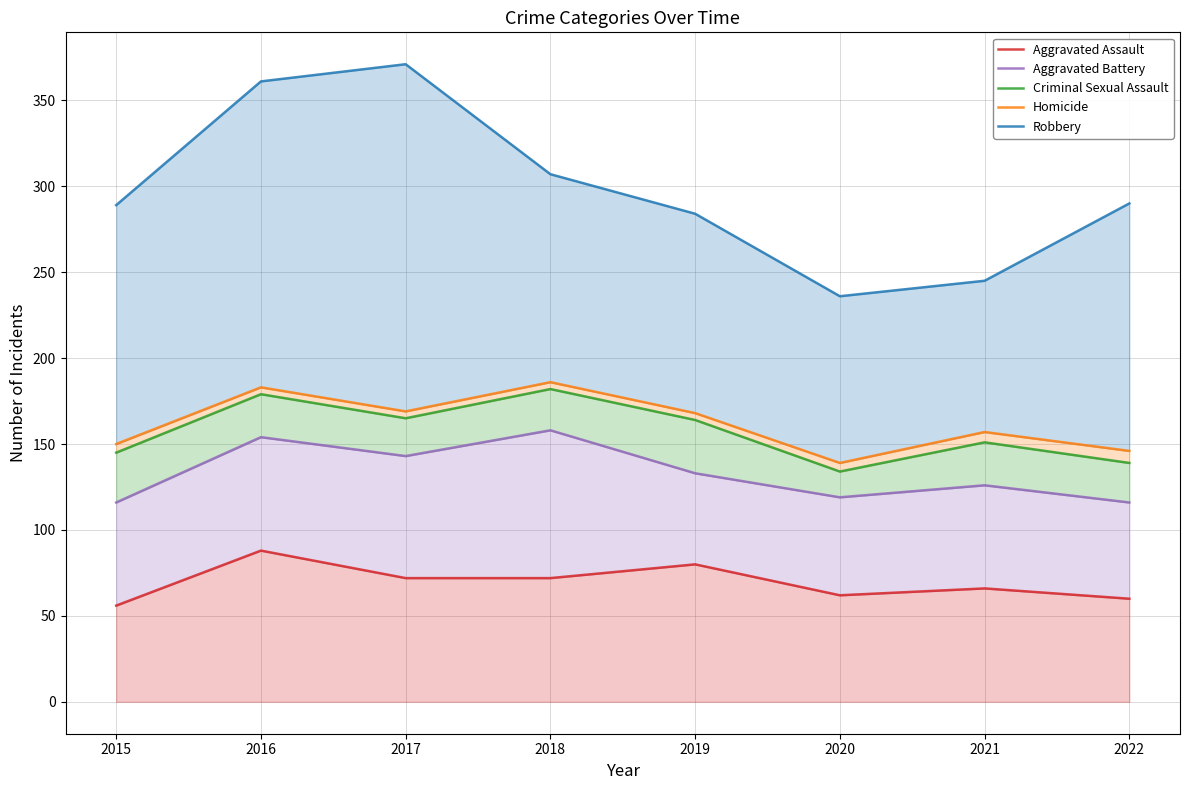

The Criminal Sexual Assault series shows 164 at 2019. True or false?

True